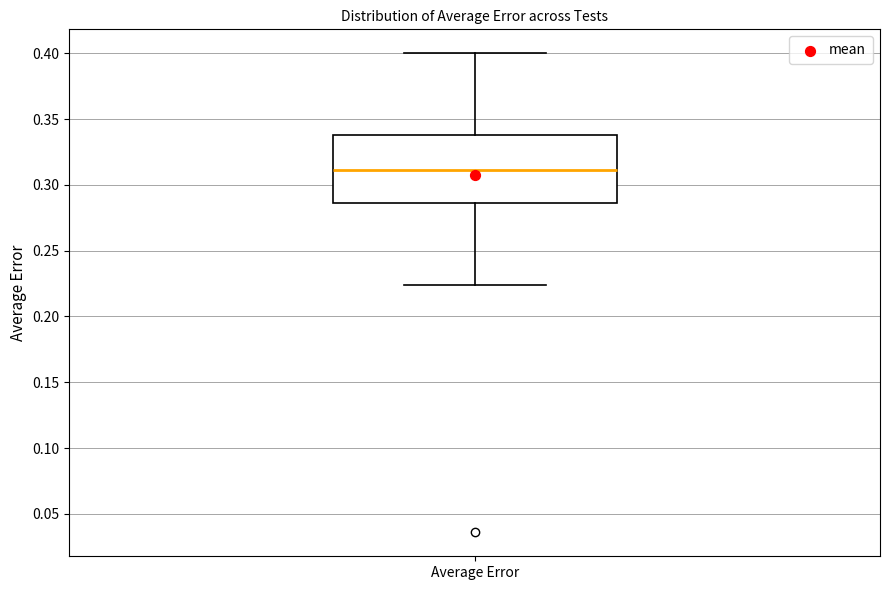

Read this box plot against the y-axis: the position of the median line, the range covered by the box, and the ends of both whiskers. The values are not printed on the chart, so give them approximately, as read against the axis.

median 0.310, box 0.285 to 0.340, whiskers 0.225 to 0.400